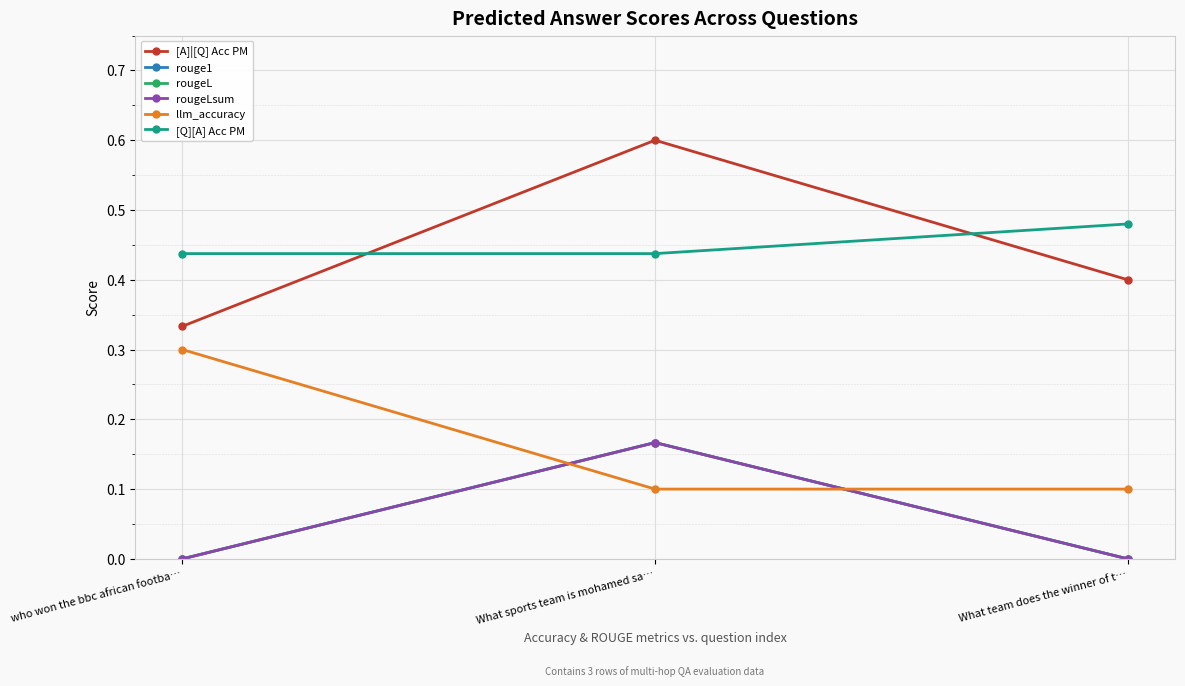

What position from the right is What sports team is mohamed sa…?

2